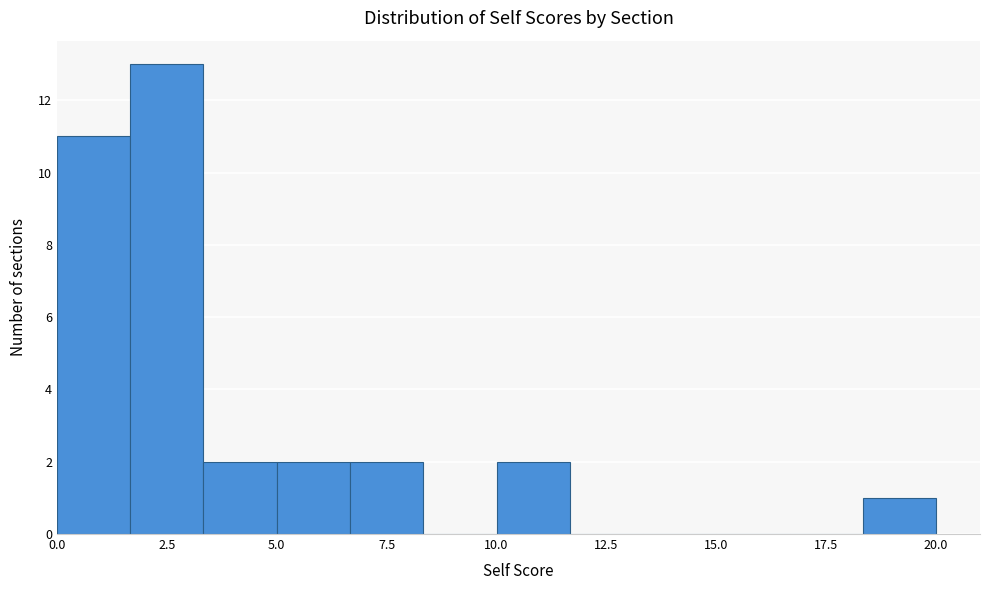

Around what value on the x-axis is the tallest bar? Give the approximate position of its centre, as read against the axis.

2.5